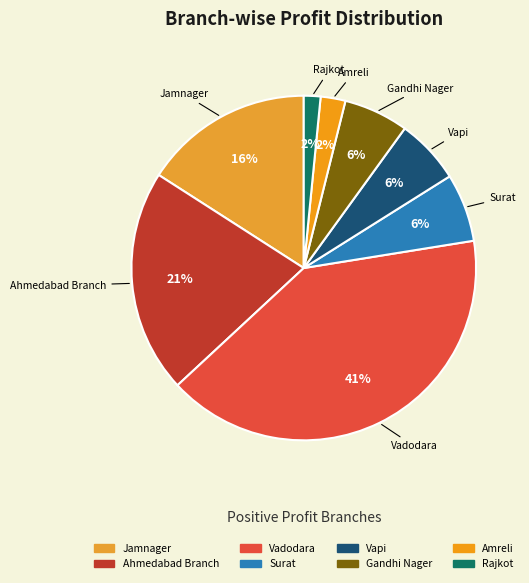

To the nearest percent, what is the combined percentage of Ahmedabad Branch and Vadodara?

62%